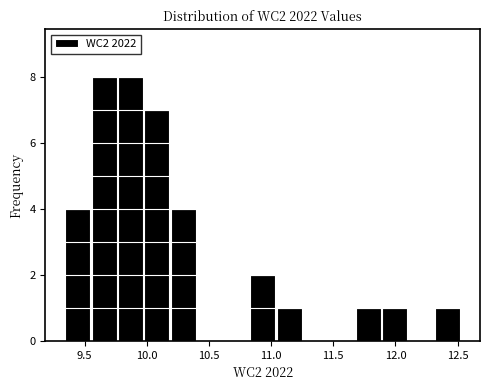

What is the height of the bar covering 10.85 to 11.05 on the x-axis? Neither the bar edges nor the heights are printed on the chart, so give them approximately, as read against the axes.

2